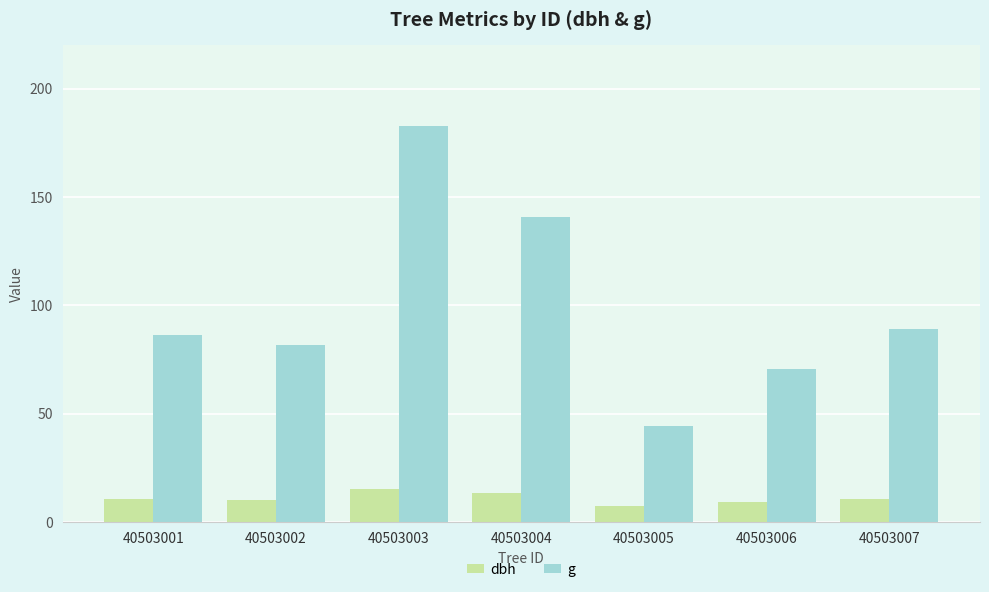

How many data points in g are less than 86?

3